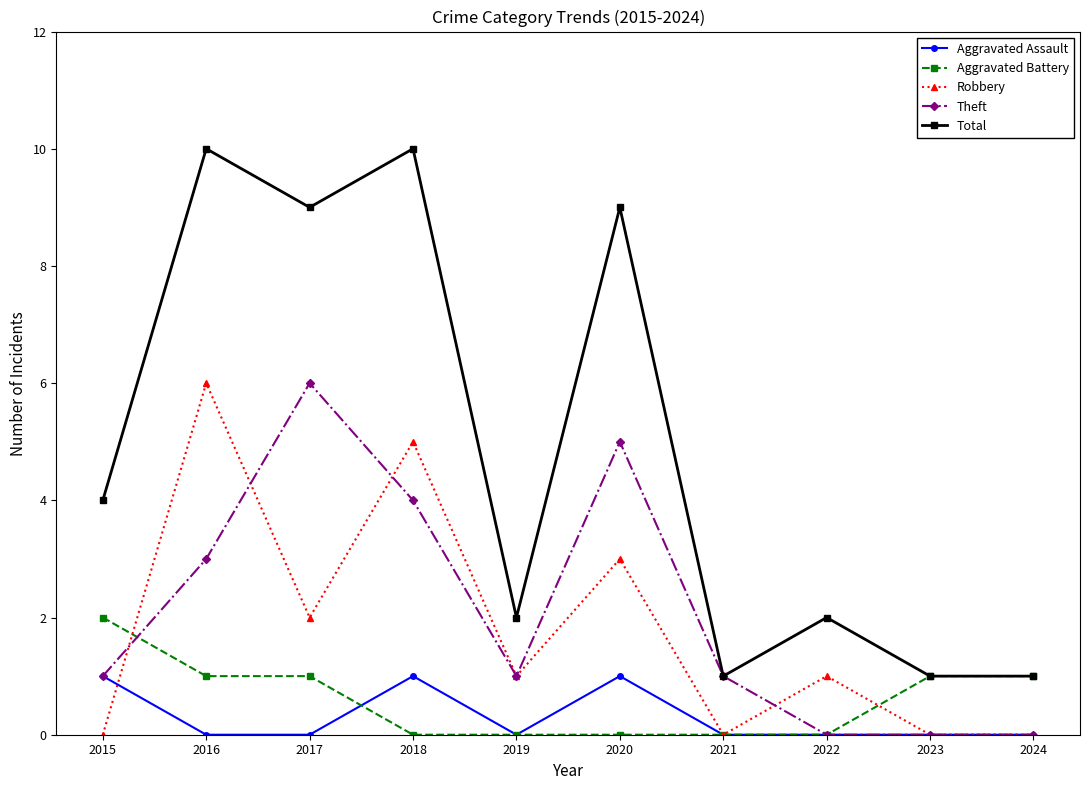

Which series has the largest range (max minus min)?

Total